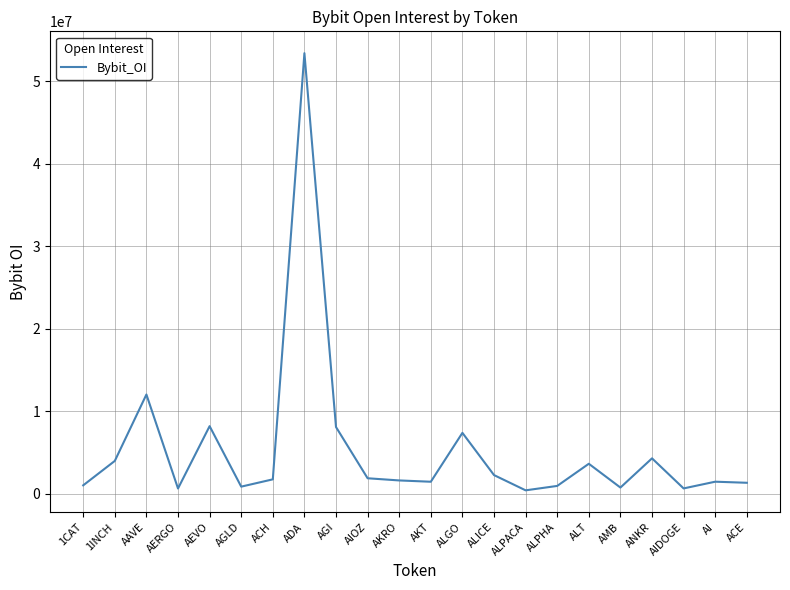

Where does the data first go above 1735541?

1INCH